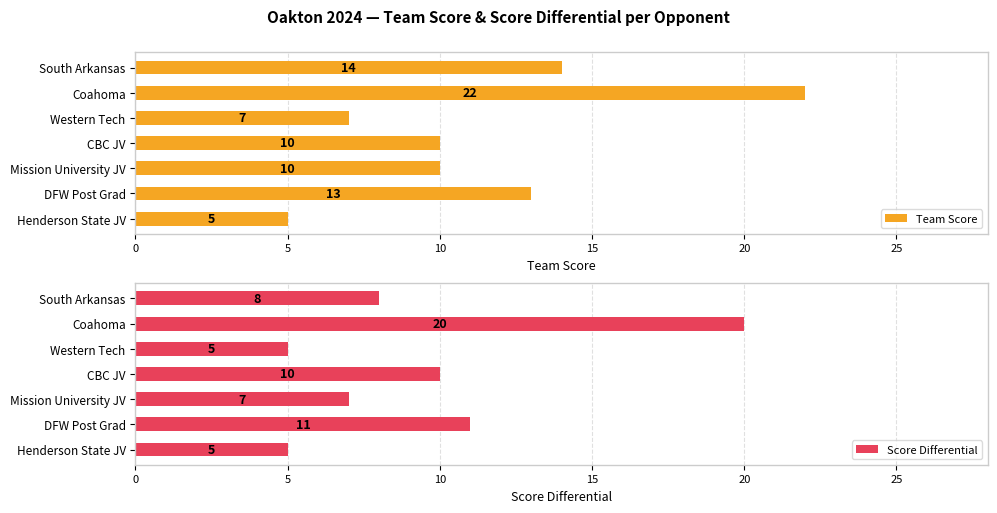

What is the difference between the second highest and minimum values in the Team Score series?

9